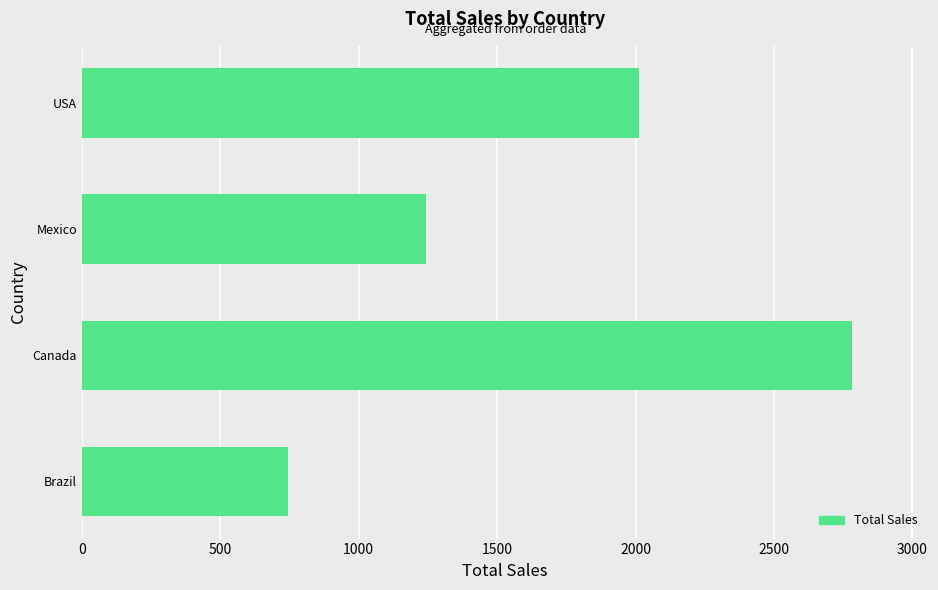

What is the change in value from Mexico to USA?

+768.2